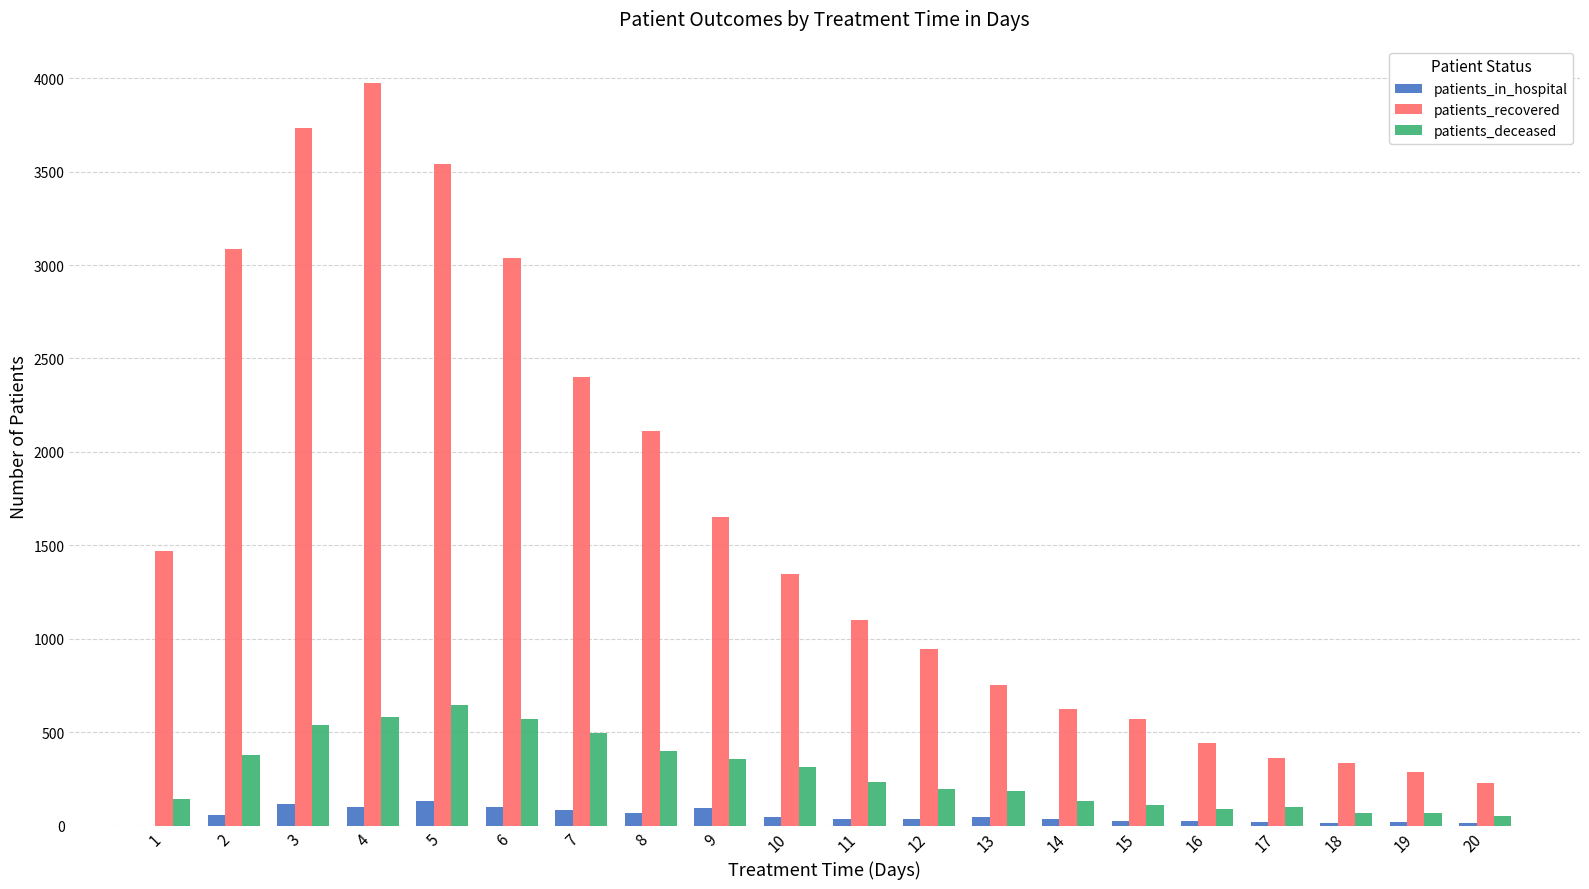

Are the bars horizontal?

No